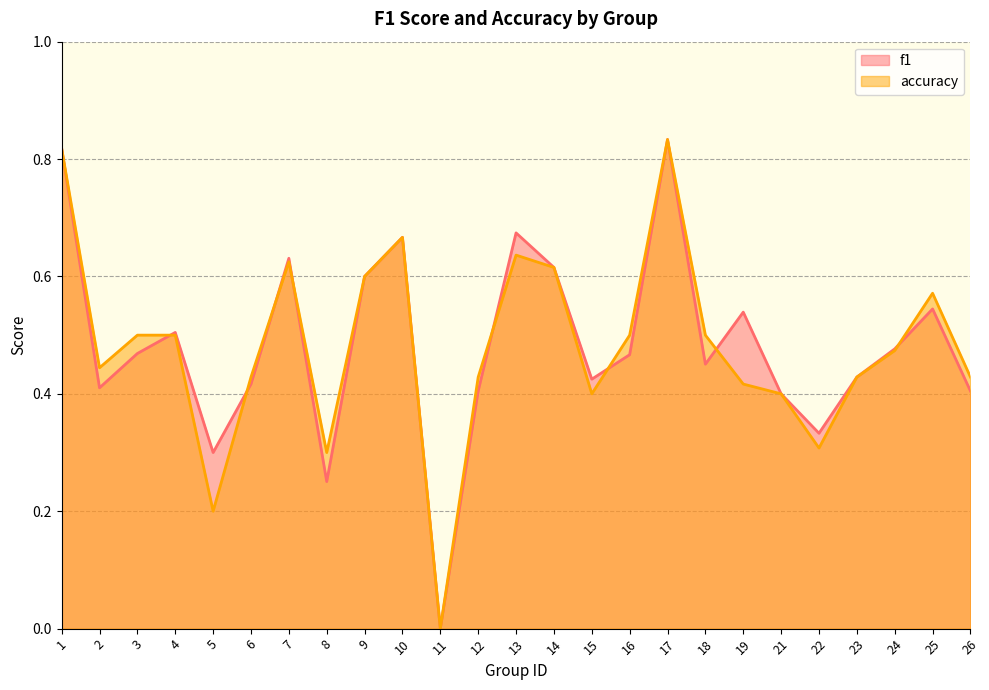

Which has a higher value, 8 or 9?

9